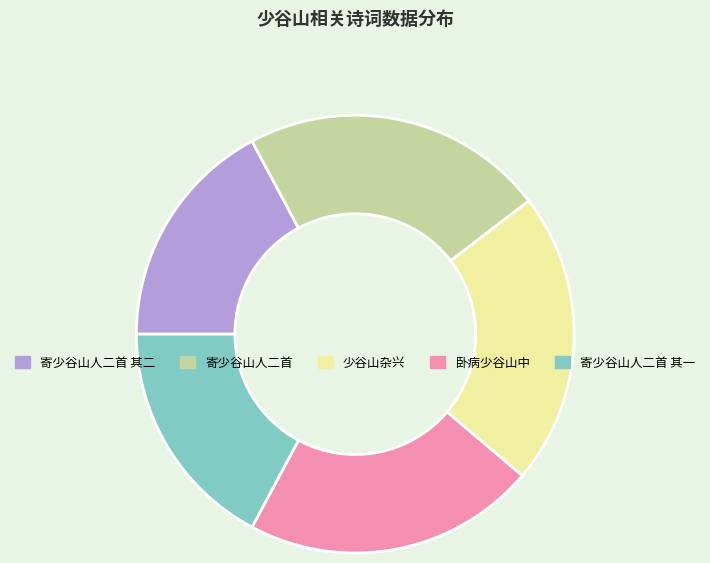

Do 寄少谷山人二首 and 卧病少谷山中 together represent more than half of the pie?

No